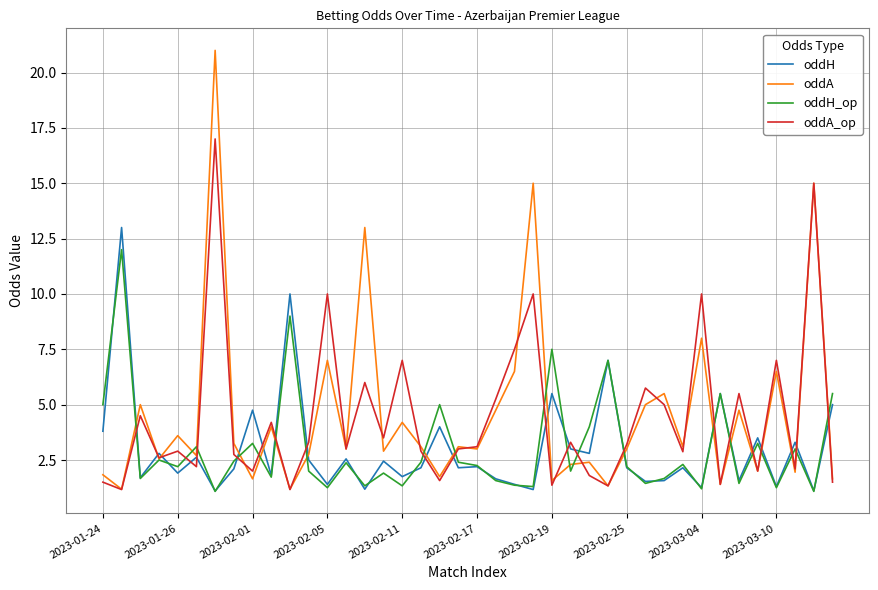

Which series has the largest range (max minus min)?

oddA